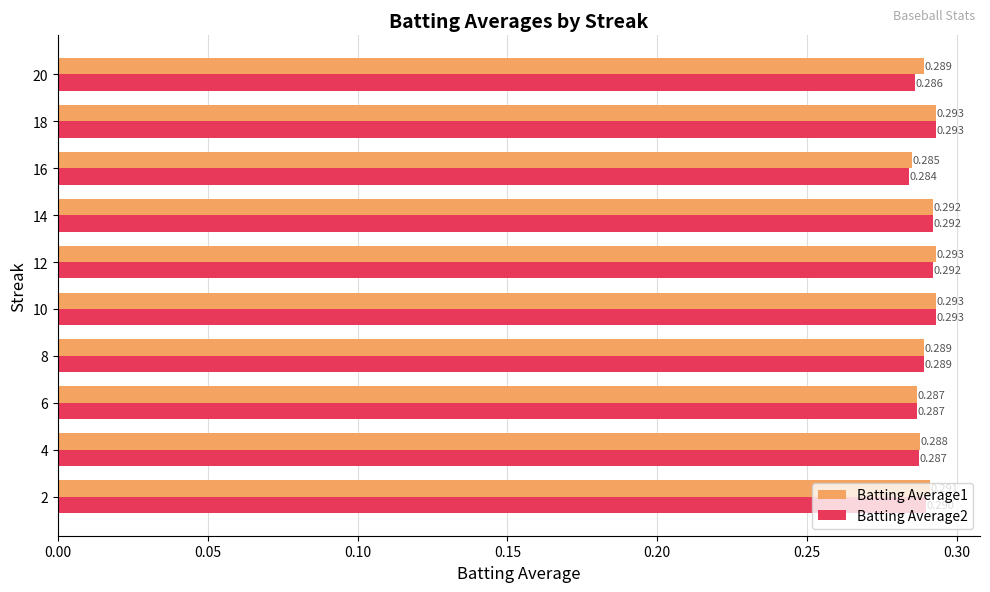

Is the value of Batting Average2 at 2 greater than the value of Batting Average1 at 18?

No